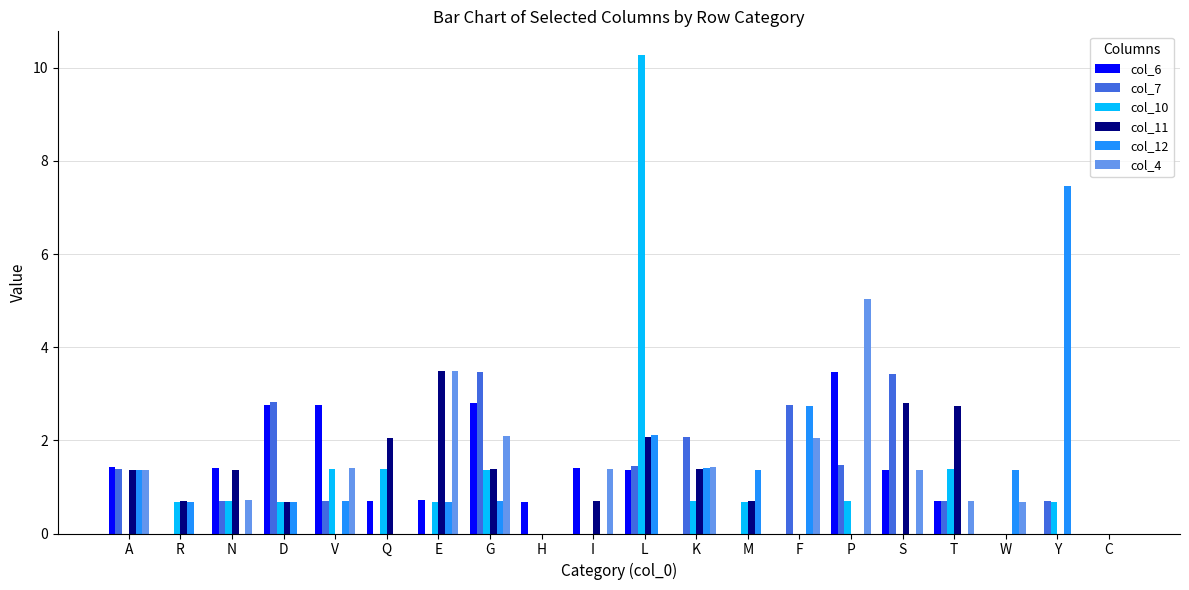

True or false: col_7 has a value of 0.3 at N.

False